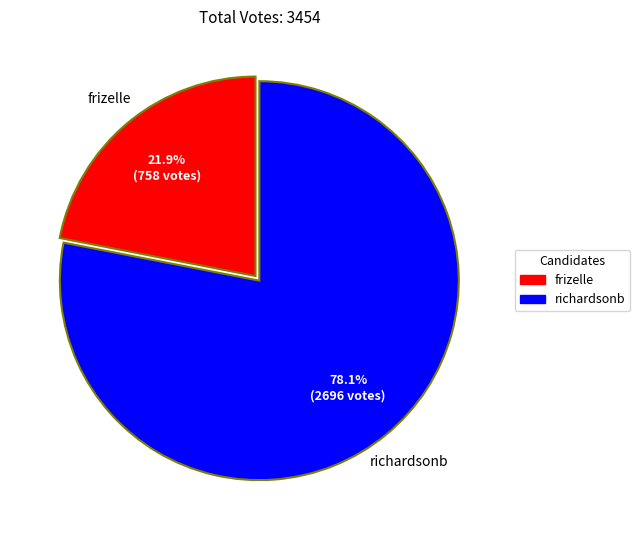

True or false: richardsonb accounts for 78% of the total.

True